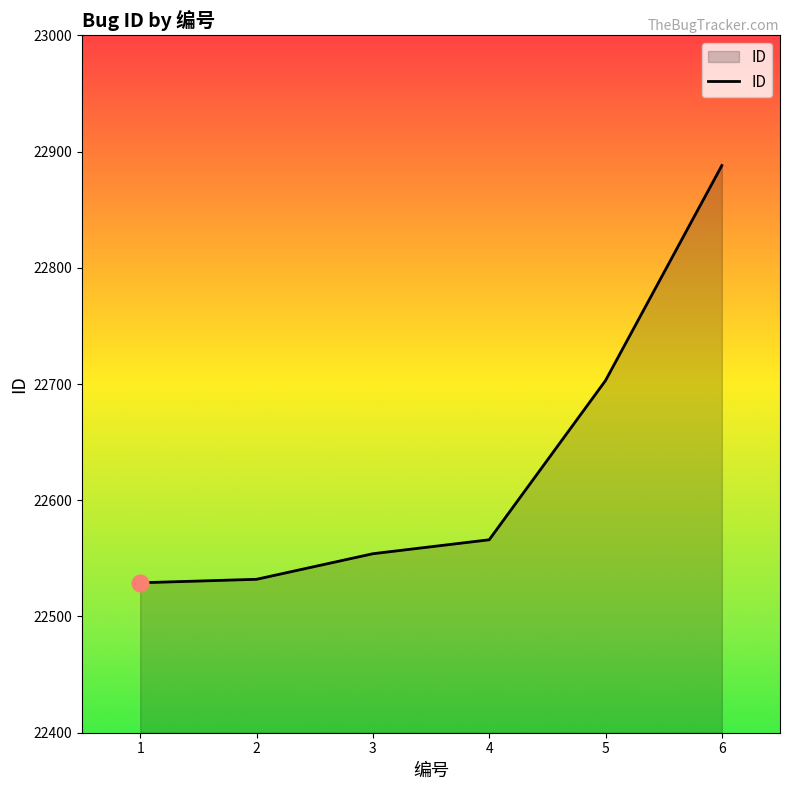

At which label is the value closest to 22708?

5